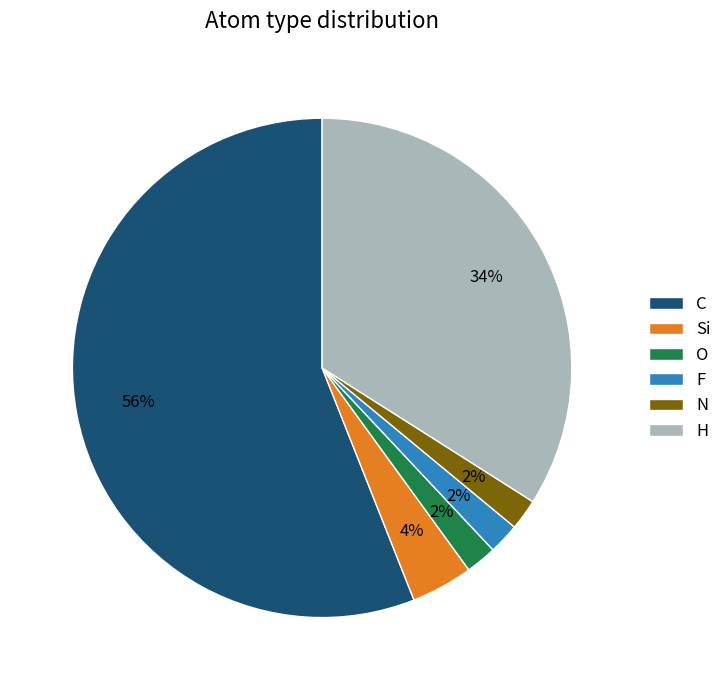

Which has a higher value, H or O?

H